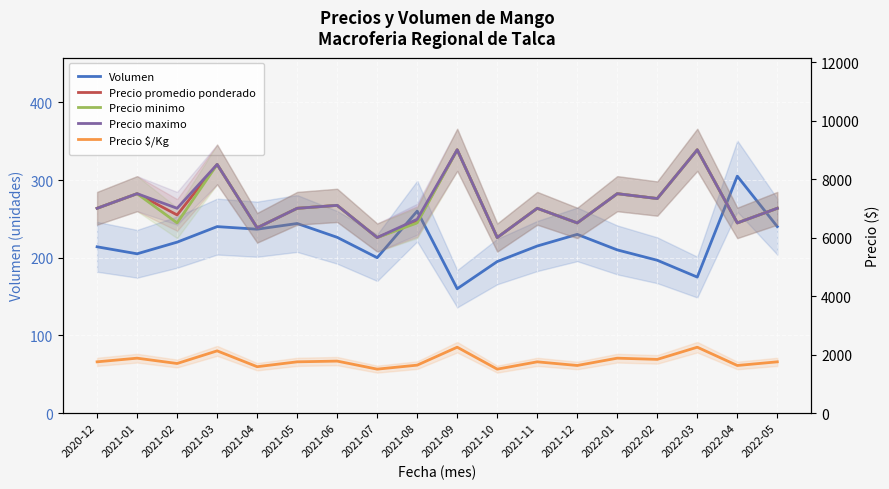

Between 2021-08 and 2021-11, which series saw the biggest shift?

Precio minimo